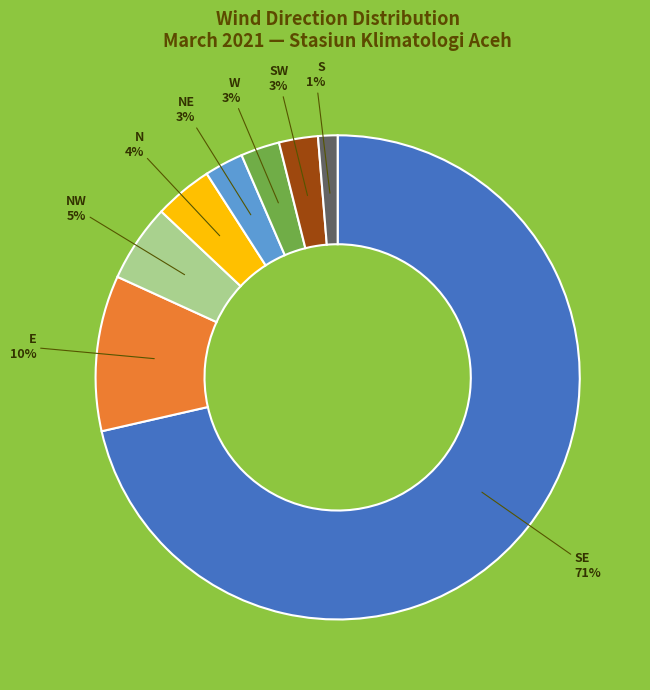

Does any single category account for the majority?

Yes